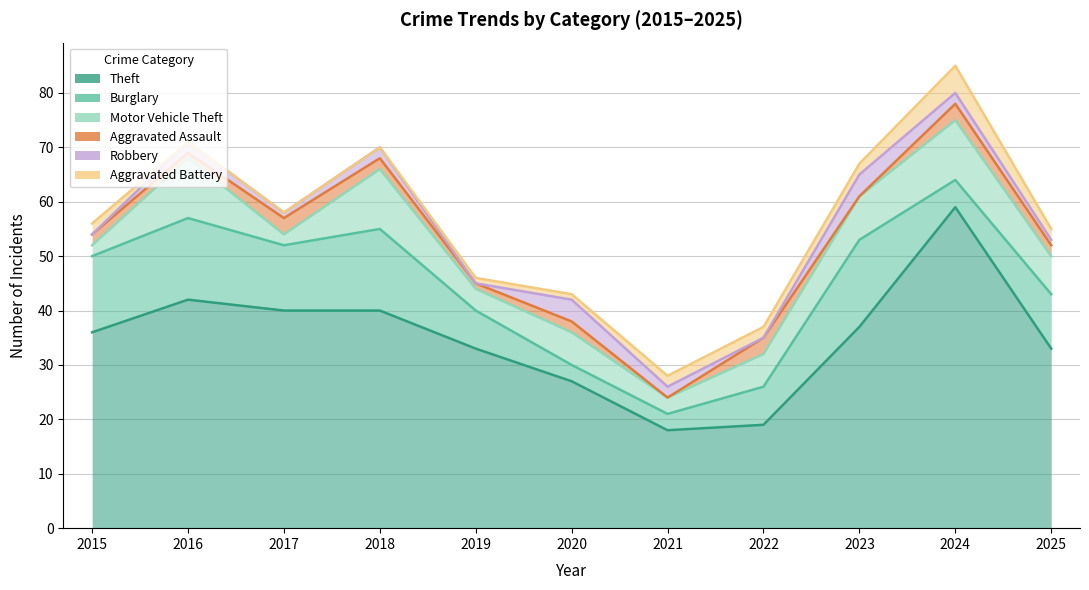

The value of Aggravated Assault at 2019 is 1. True or false?

True